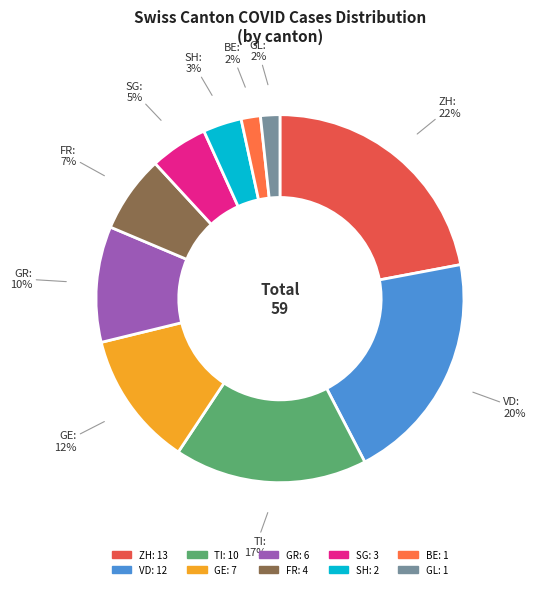

Which has a higher value, SH or FR?

FR